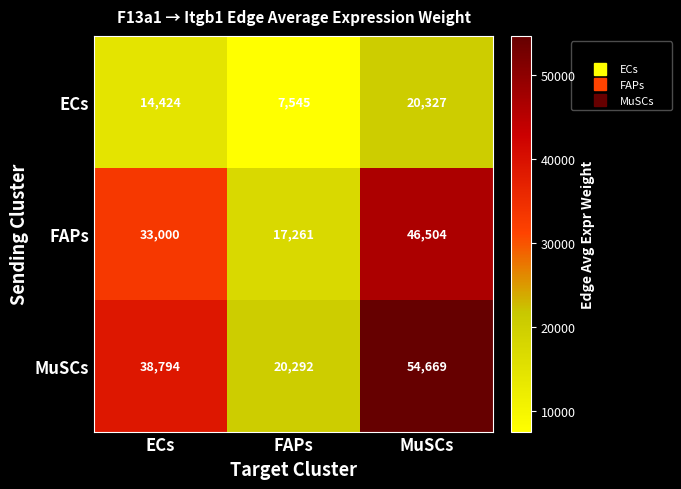

What is the minimum value shown in the chart?

7545